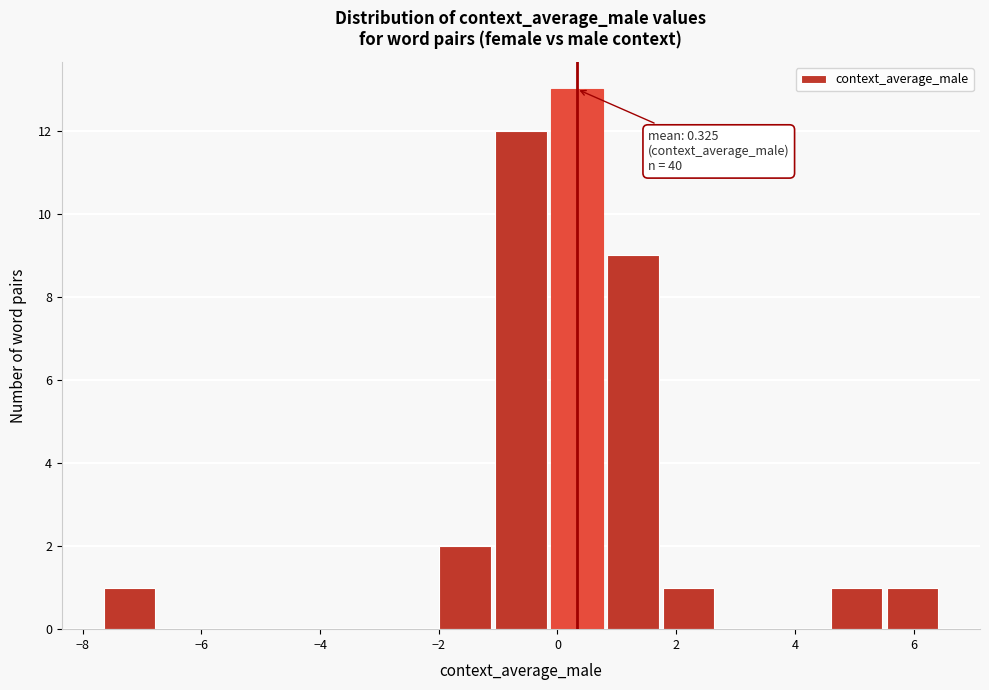

Over which range of the x-axis is the bar tallest?

-0.2 to 0.8